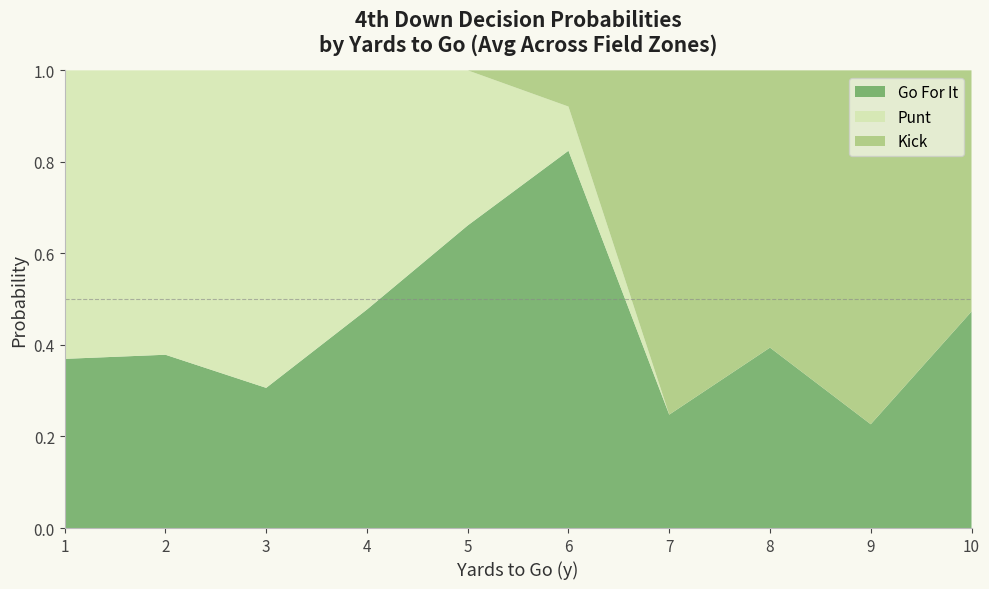

What is the total value across all series at 5?

1.0